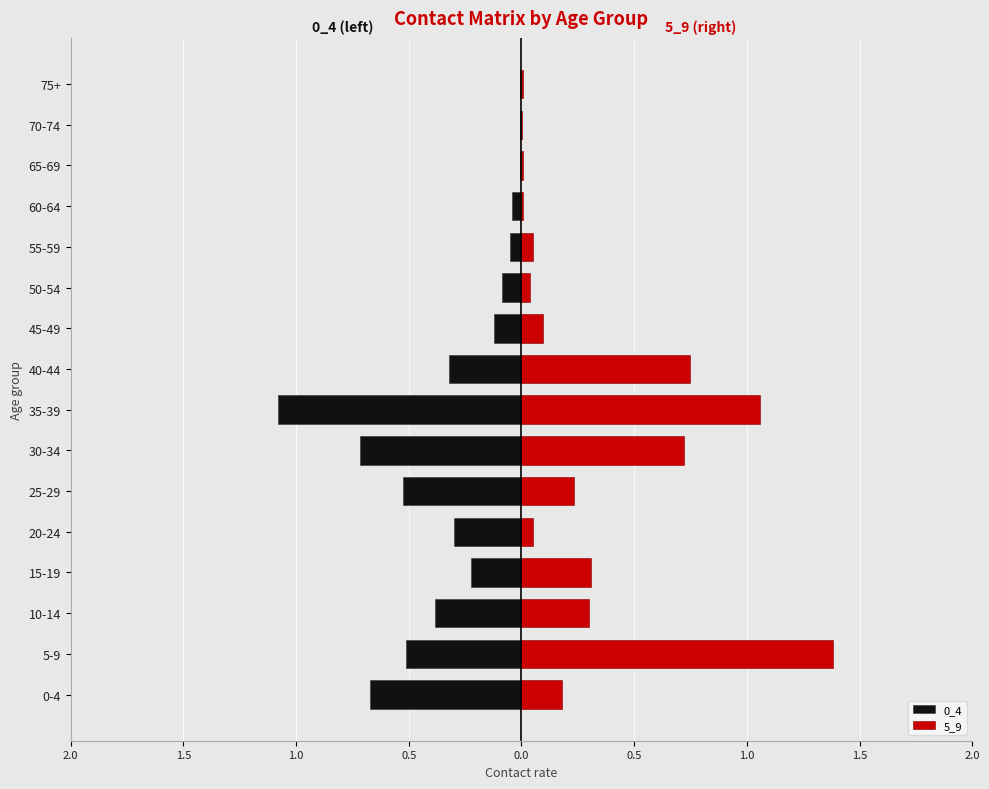

What is the difference between the maximum and minimum values in the 5_9 series?

1.4